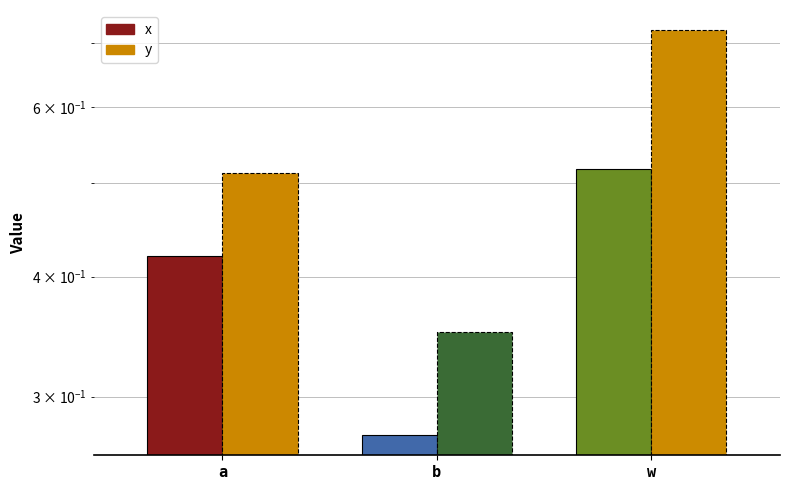

Which series has the largest total across all categories?

y